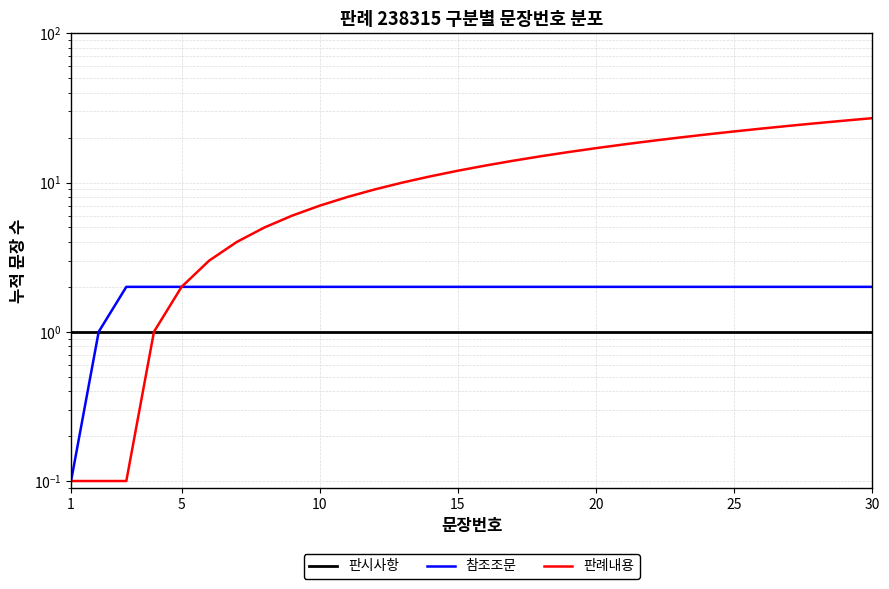

What is the value of the 참조조문 point at the 10th from the left?

2.0